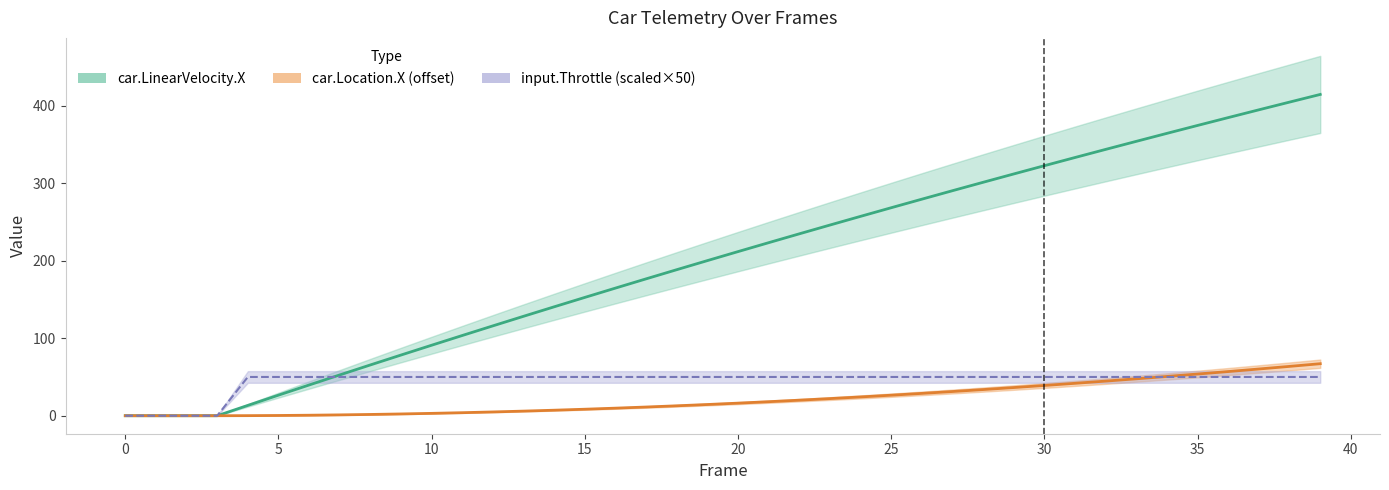

At which label does car.Location.X first exceed 16?

20